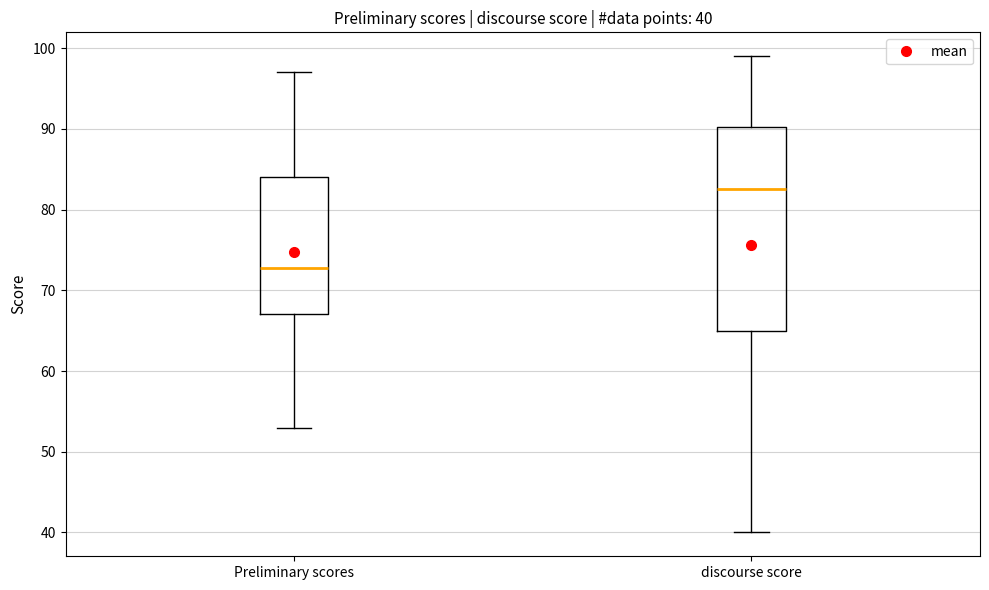

Which box's median line is the highest?

discourse score